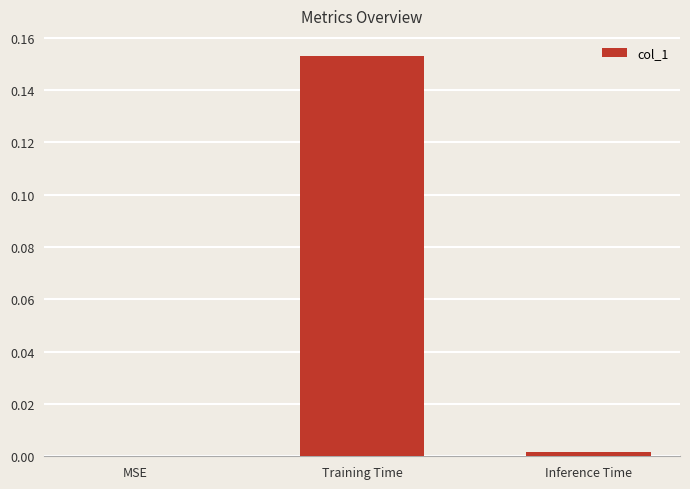

The chart shows a value of 0.1 at MSE. True or false?

False